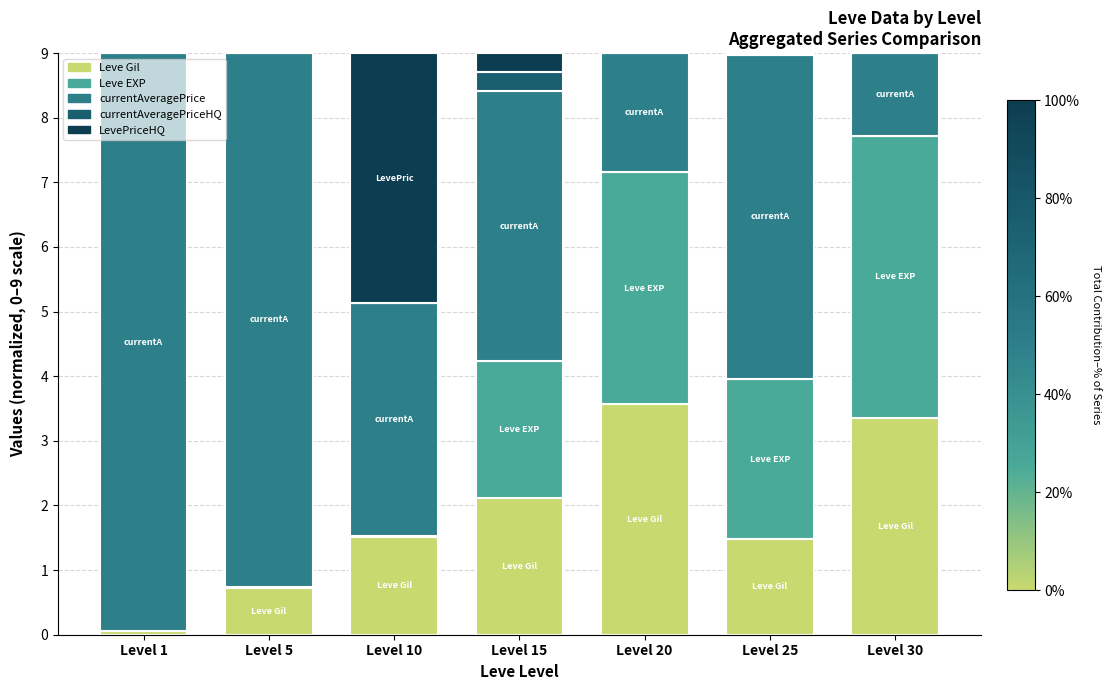

How many distinct data groups are displayed?

5